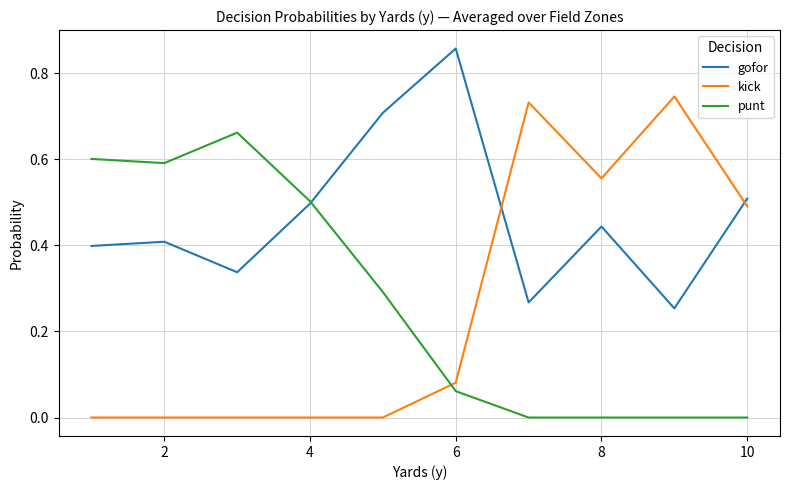

Count the kick values in the range 0 to 1.

10